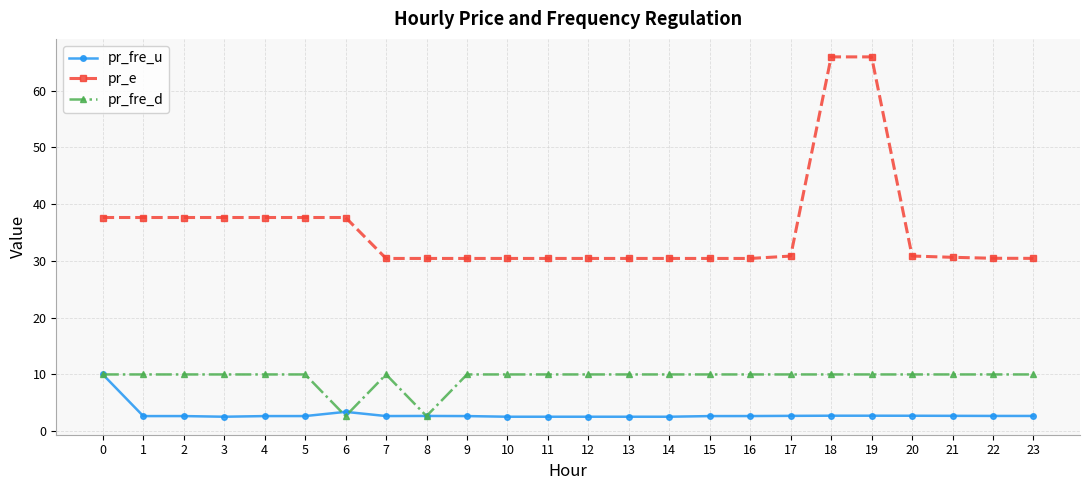

What is the difference between the pr_e values at 19 and 20?

35.1